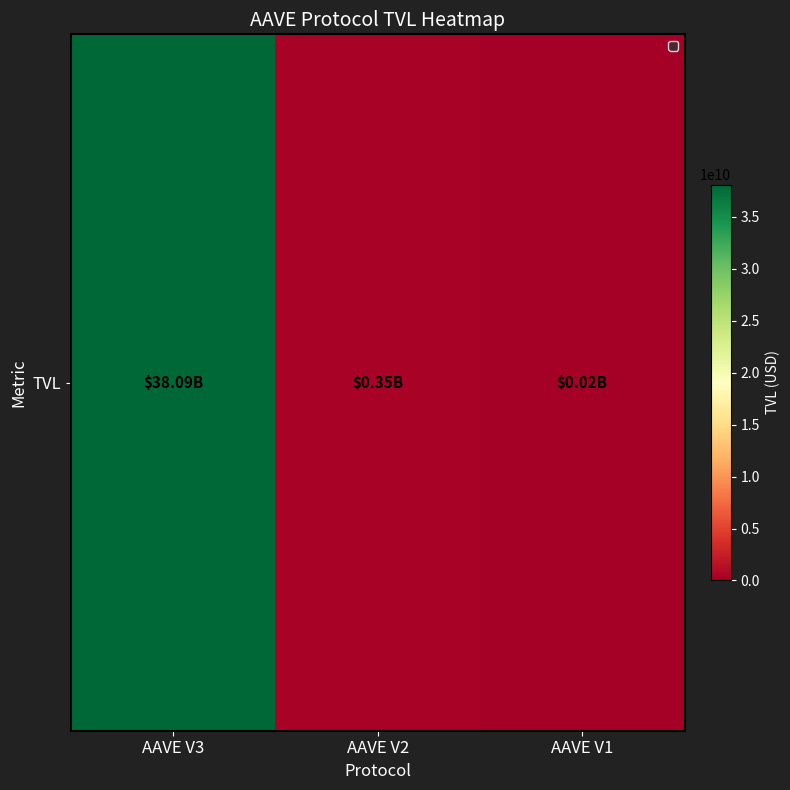

What is the average value?

12816325223.6